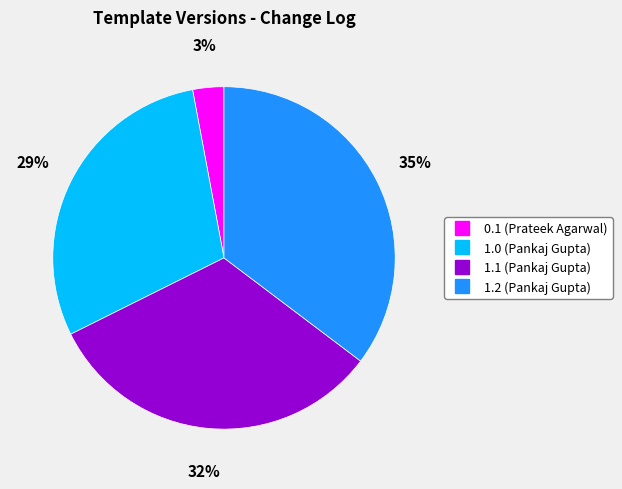

Which has a higher value, 1.0 (Pankaj Gupta) or 1.2 (Pankaj Gupta)?

1.2 (Pankaj Gupta)